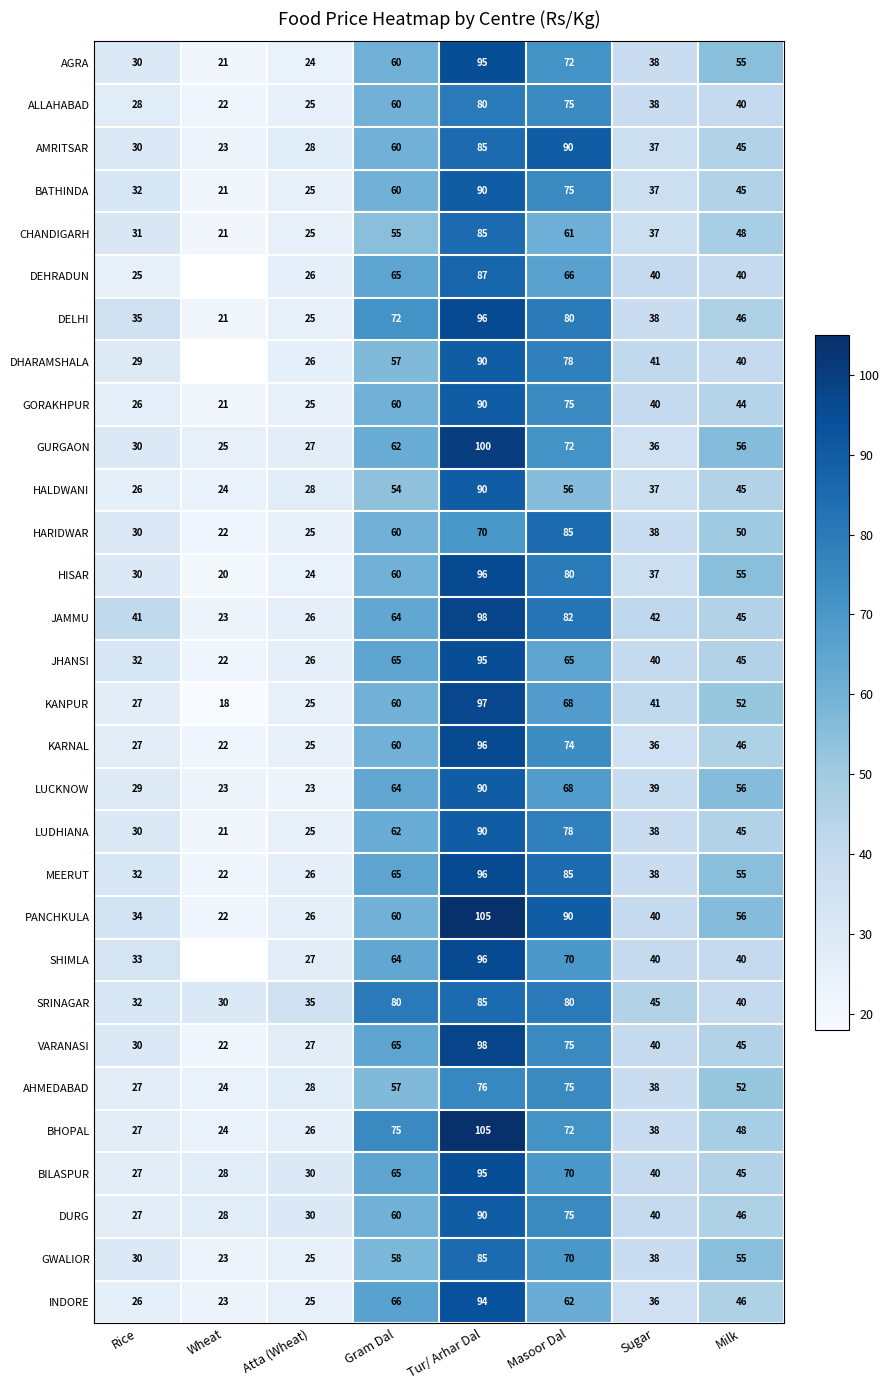

What is the sum of the SHIMLA values at Sugar and Tur/ Arhar Dal?

136